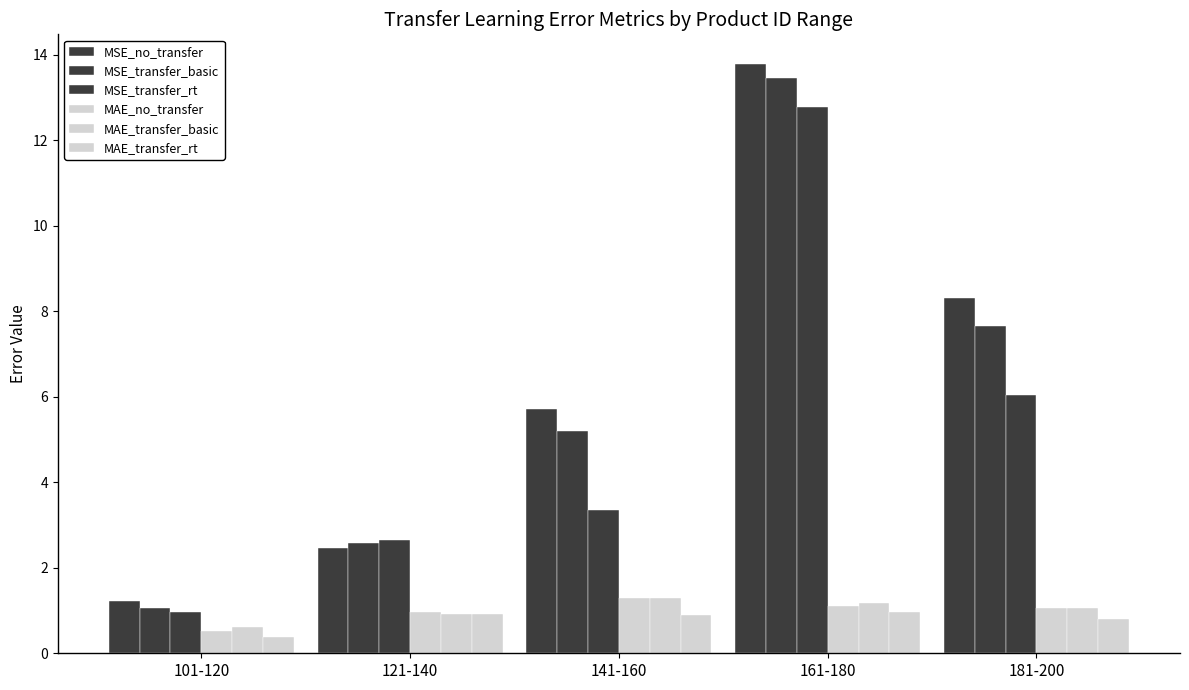

Reading left to right, extract all data points from this chart.

MSE_no_transfer: 1.2	2.5	5.7	13.8	8.3
MSE_transfer_basic: 1.1	2.6	5.2	13.4	7.7
MSE_transfer_rt: 1.0	2.7	3.3	12.8	6.0
MAE_no_transfer: 0.5	1.0	1.3	1.1	1.1
MAE_transfer_basic: 0.6	0.9	1.3	1.2	1.1
MAE_transfer_rt: 0.4	0.9	0.9	1.0	0.8